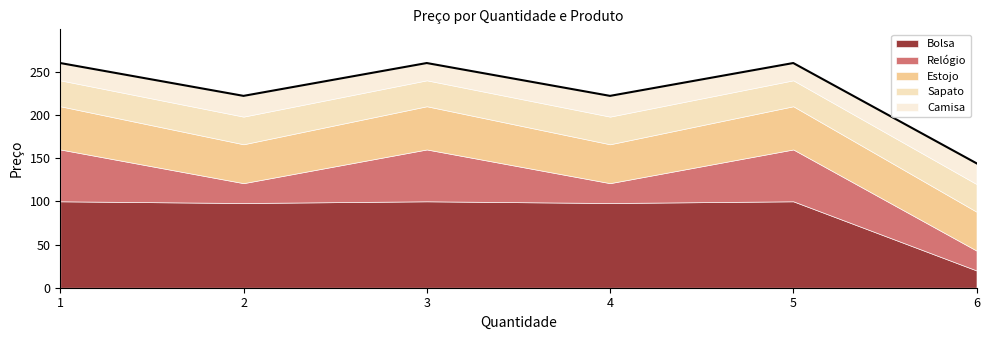

How many times do Relógio and Sapato cross each other?

5